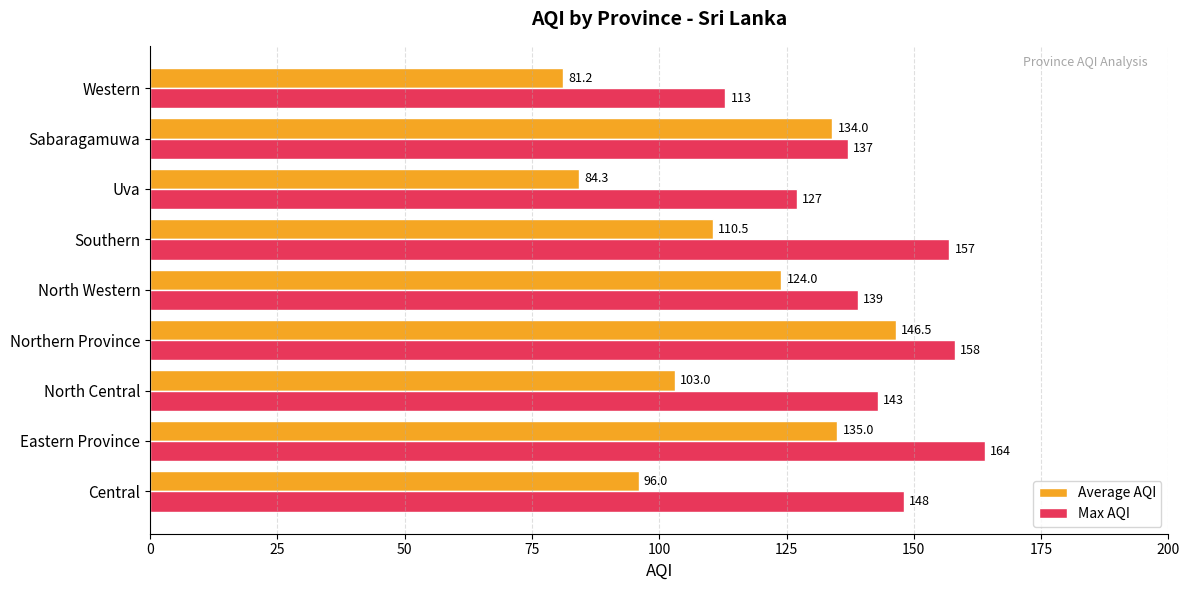

What is the difference between the maximum and minimum values in the Average AQI series?

65.3